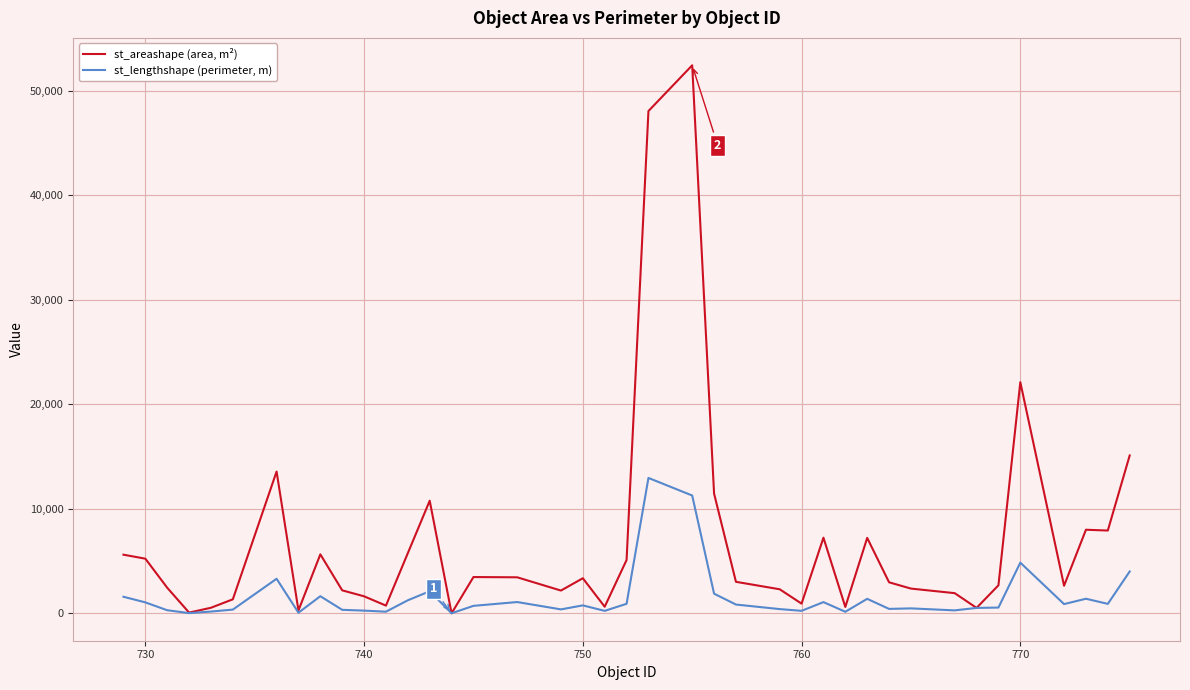

In st_areashape (area, m²), how many points are higher than both neighbors (excluding endpoints)?

10